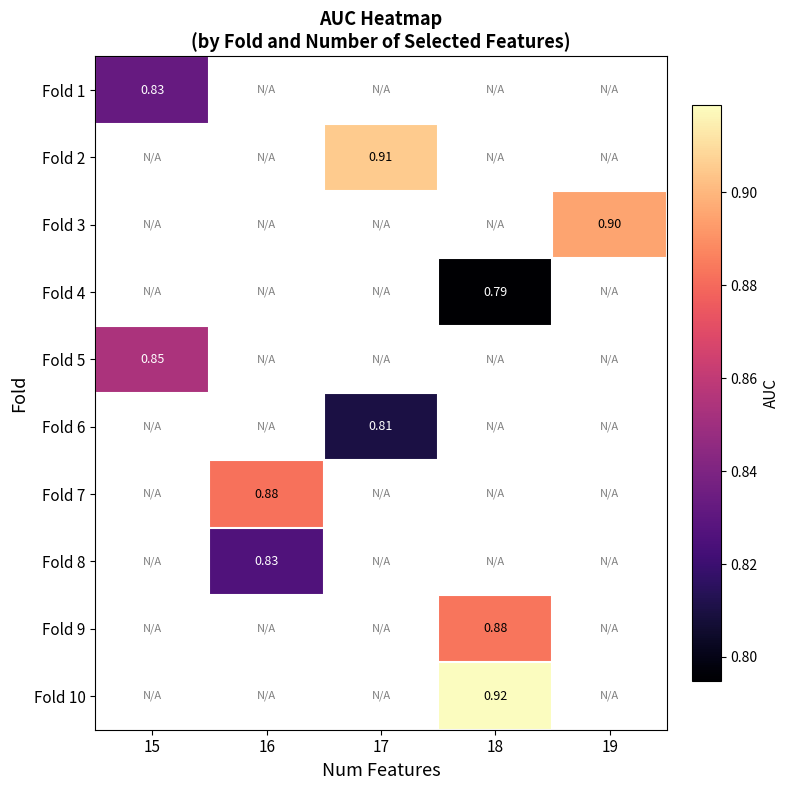

Between 17 and 15, which is larger?

15